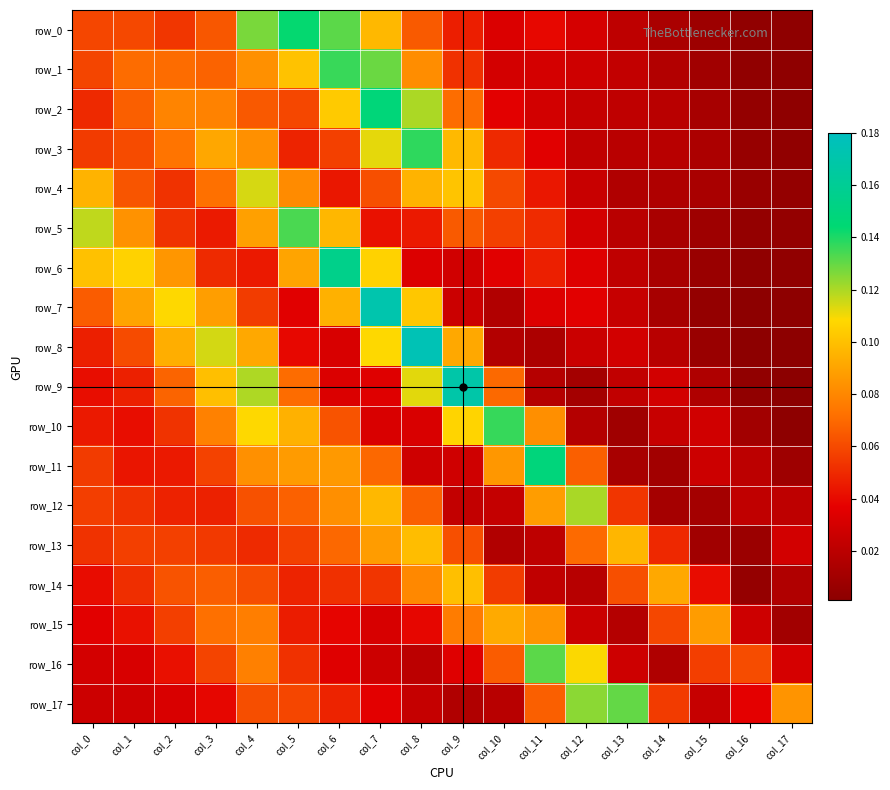

At how many categories does at least one series exceed 0?

18